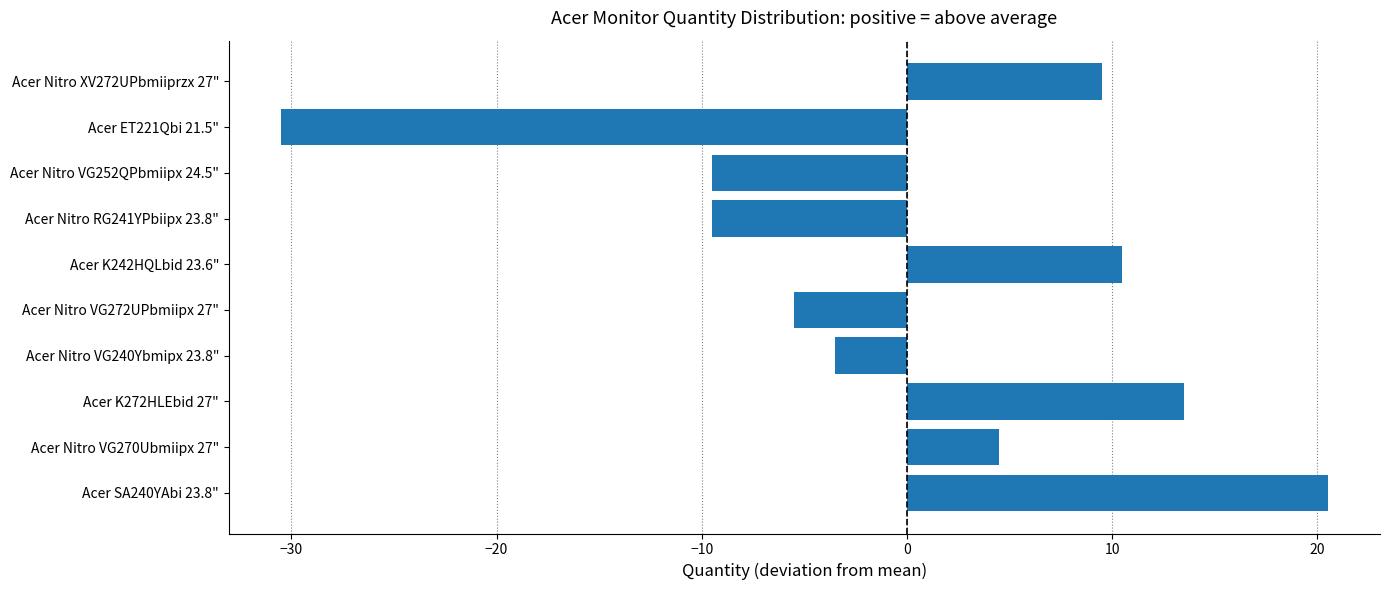

What is the approximate value at Acer Nitro VG240Ybmipx 23.8"?

-3.5